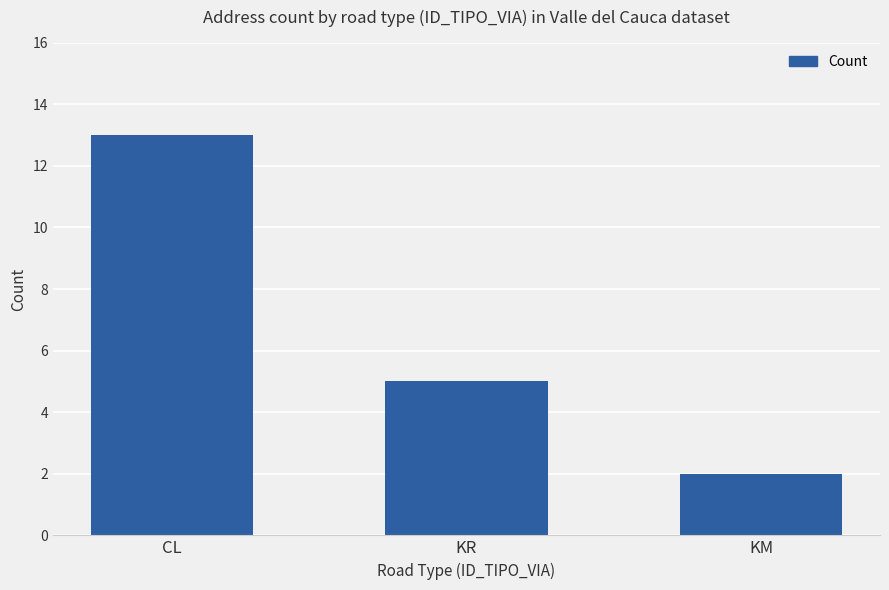

What is the difference between the values at CL and KR?

8